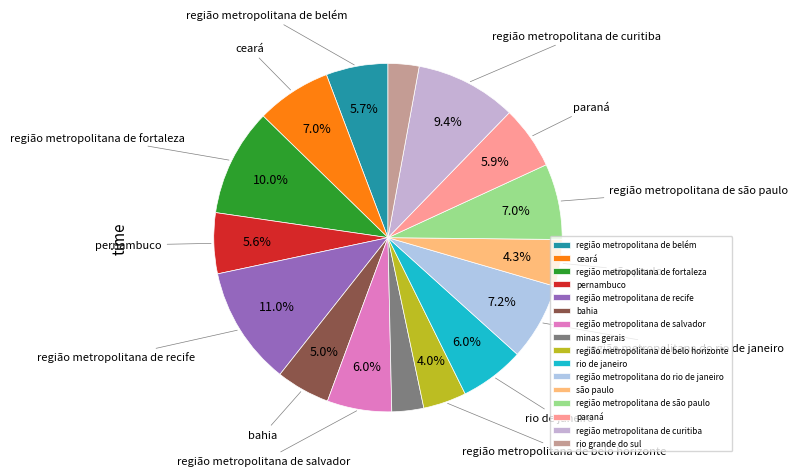

Rank the categories by value from lowest to highest.

rio grande do sul, minas gerais, região metropolitana de belo horizonte, são paulo, bahia, pernambuco, região metropolitana de belém, paraná, região metropolitana de salvador, rio de janeiro, ceará, região metropolitana de são paulo, região metropolitana do rio de janeiro, região metropolitana de curitiba, região metropolitana de fortaleza, região metropolitana de recife